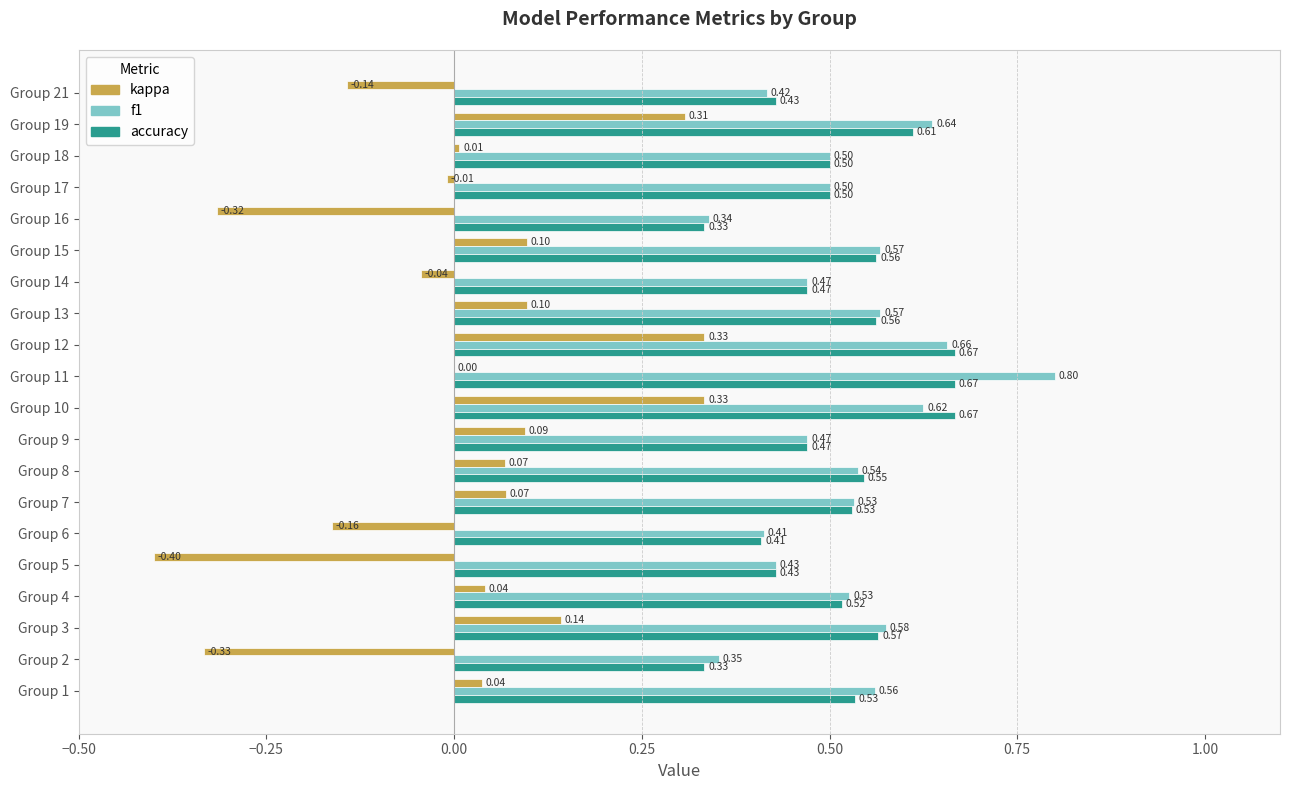

Between Group 17 and Group 18, which series saw the biggest shift?

kappa